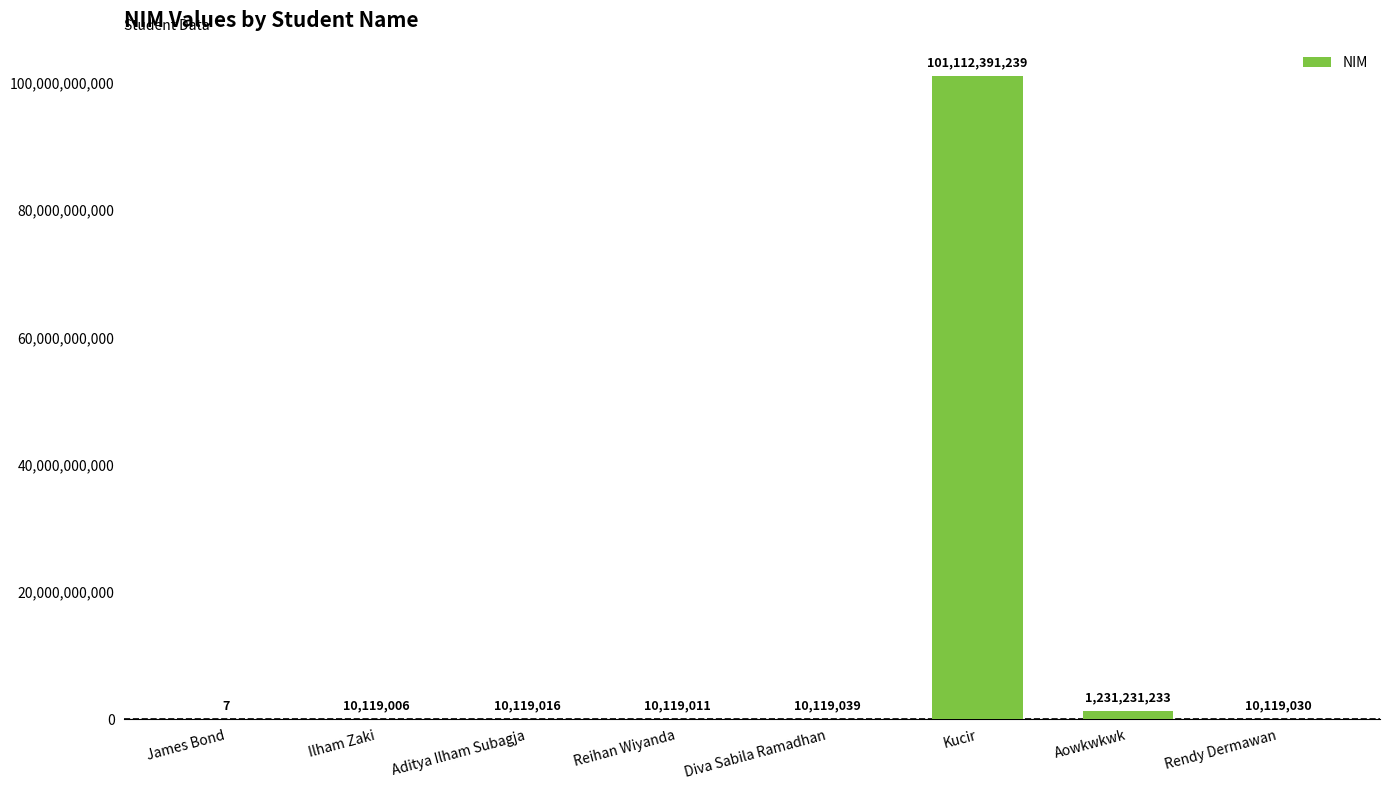

What is the greatest value displayed?

101112391239